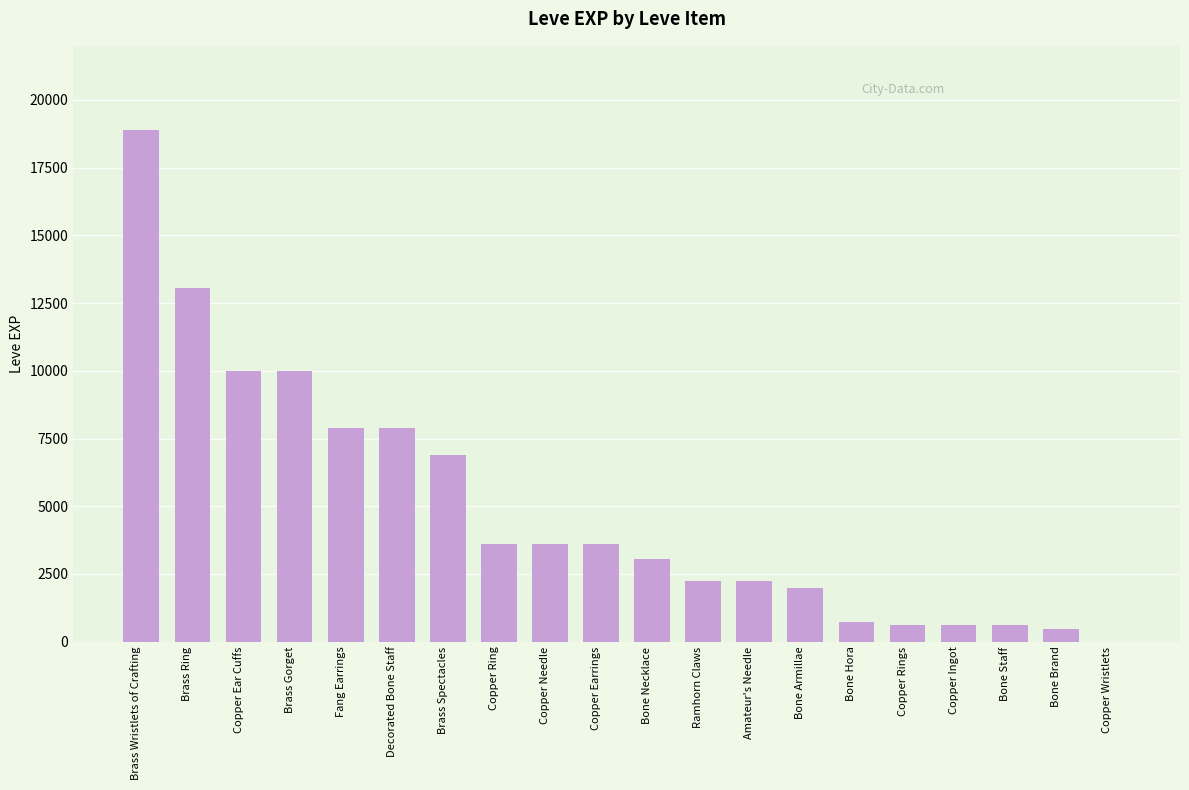

What is the change in value from Copper Earrings to Copper Rings?

-2970